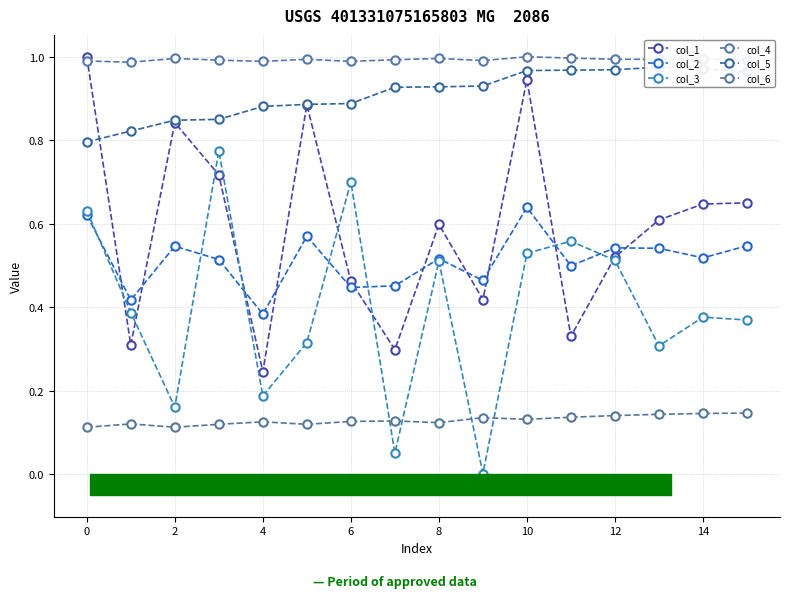

How many interior local valleys does the col_6 series have?

4